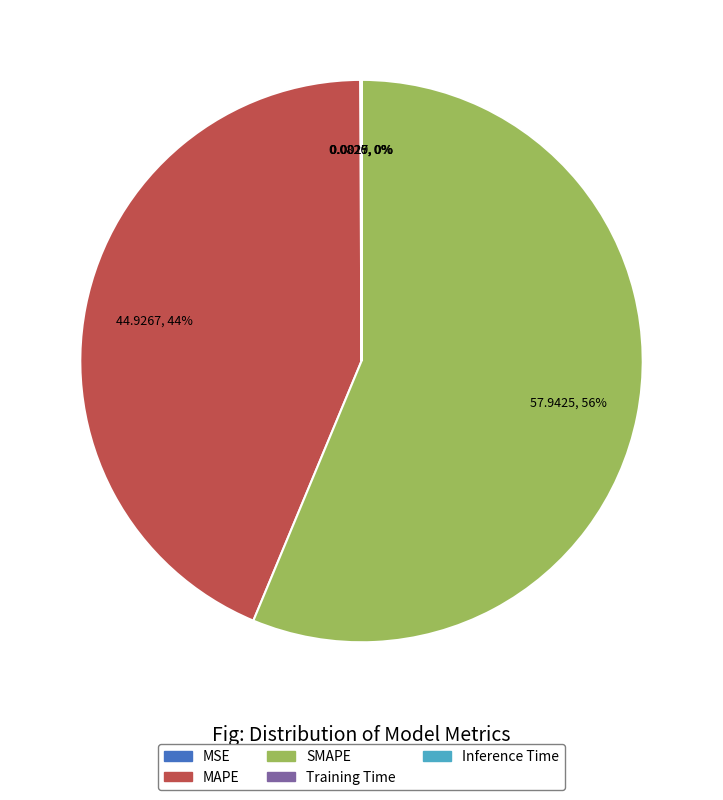

The MAPE slice represents 44% of the pie. True or false?

True